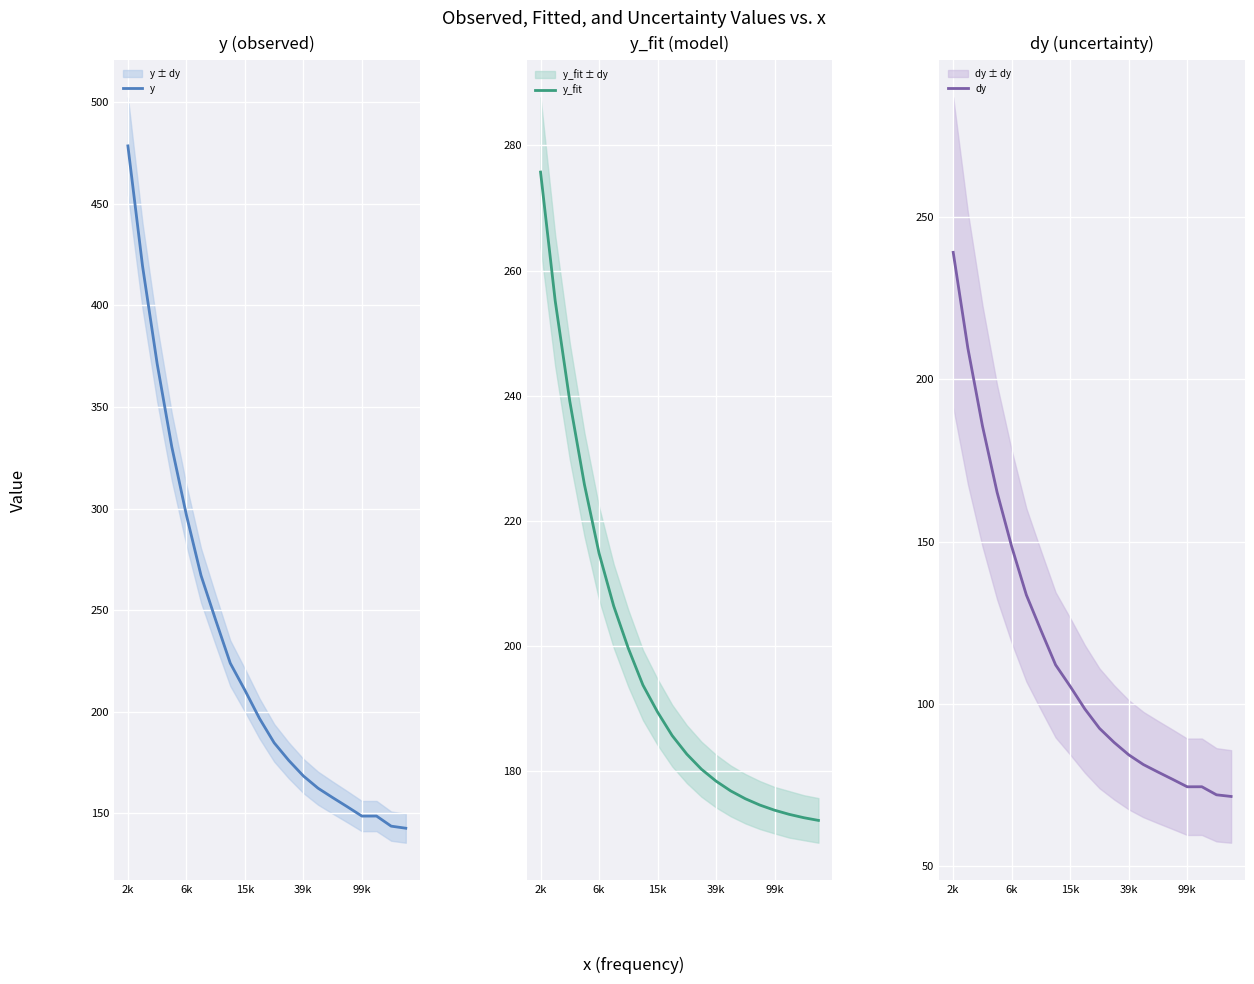

True or false: dy has a value of 120.4 at 13.

False